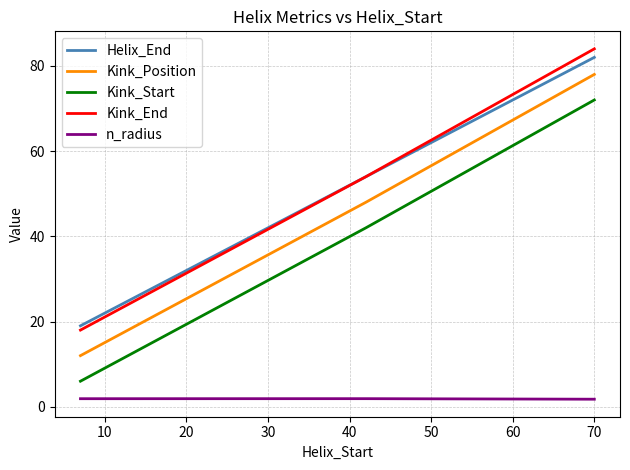

What is the maximum value shown in the chart?

84.0